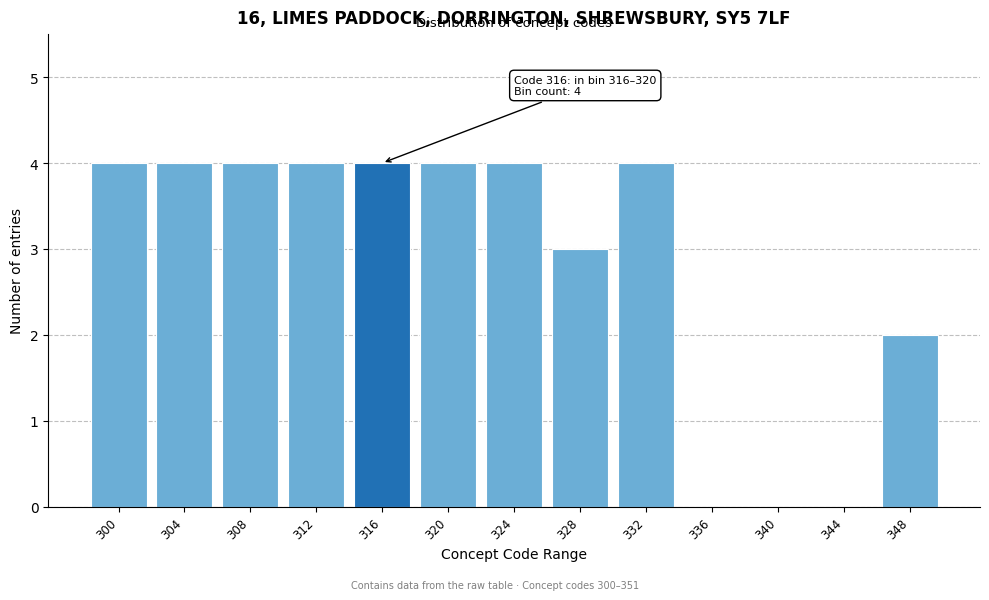

Reading left to right, extract all data points from this chart.

300=4	304=4	308=4	312=4	316=4	320=4	324=4	328=3	332=4	336=0	340=0	344=0	348=2